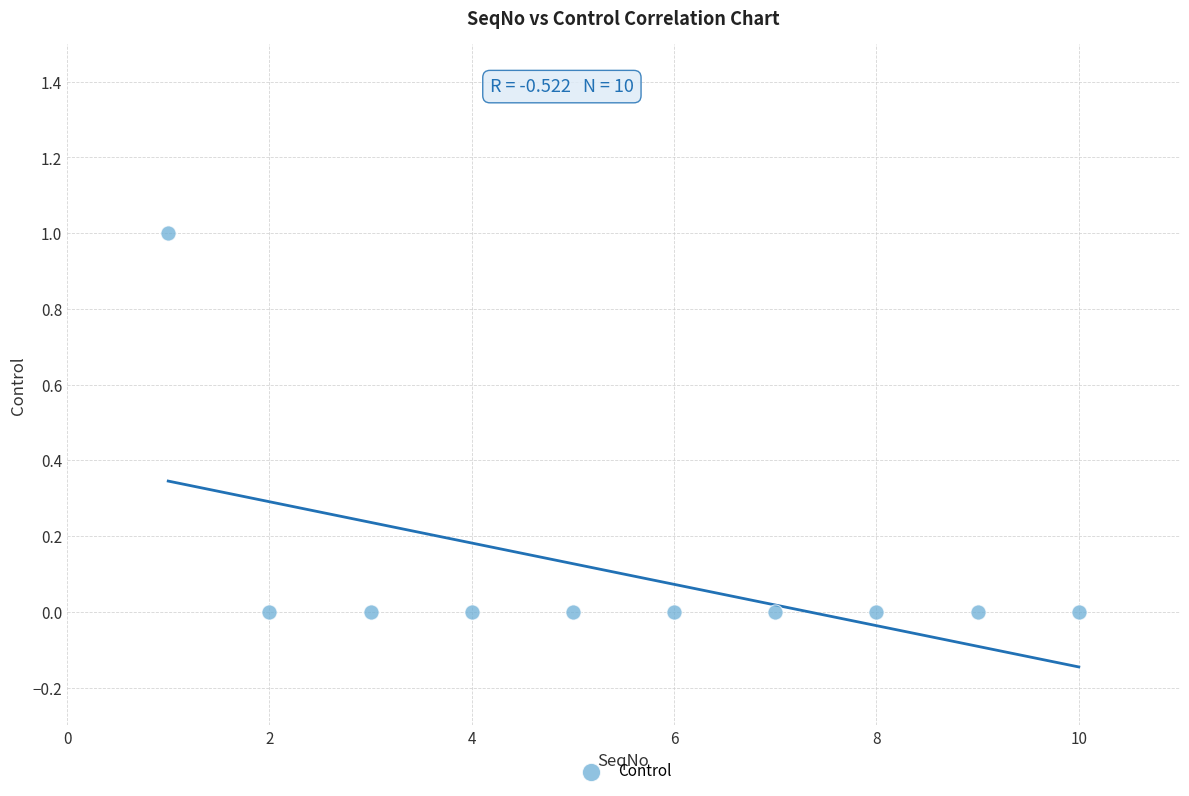

What is the range of X values (max minus min)?

9